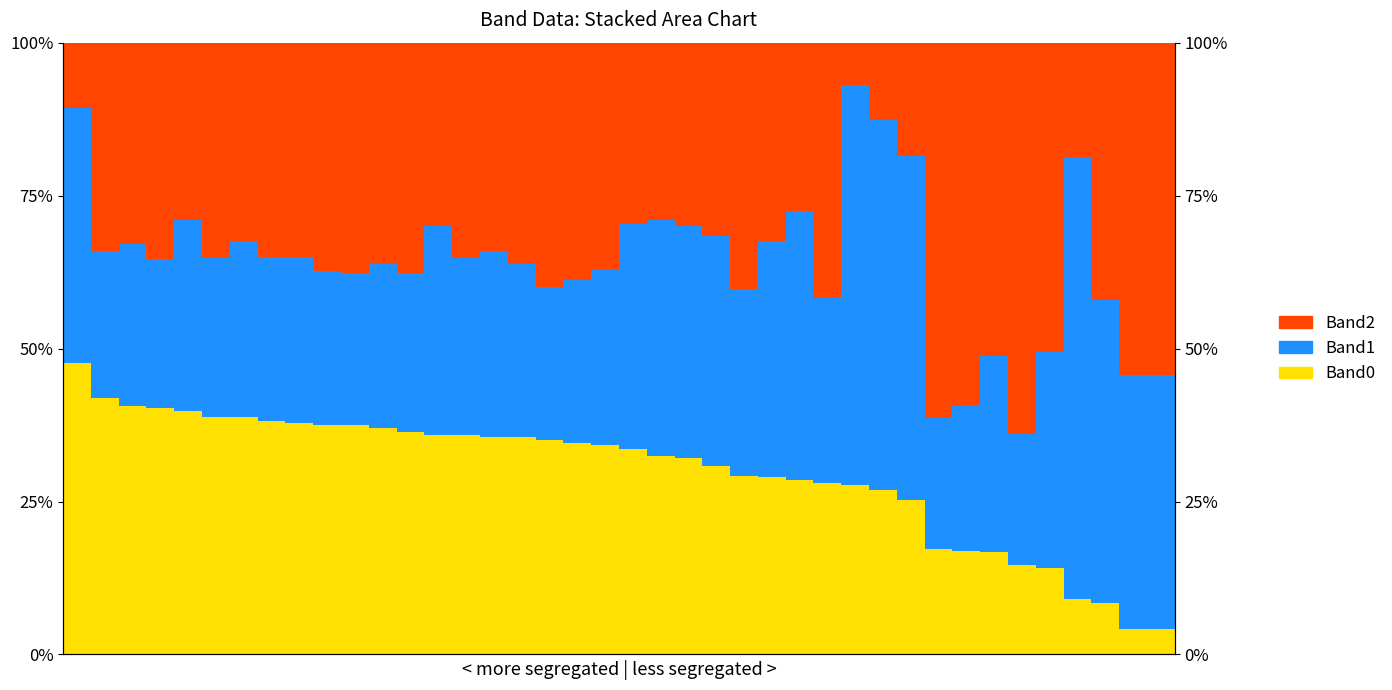

Count the Band1 values in the range 0 to 1.

40